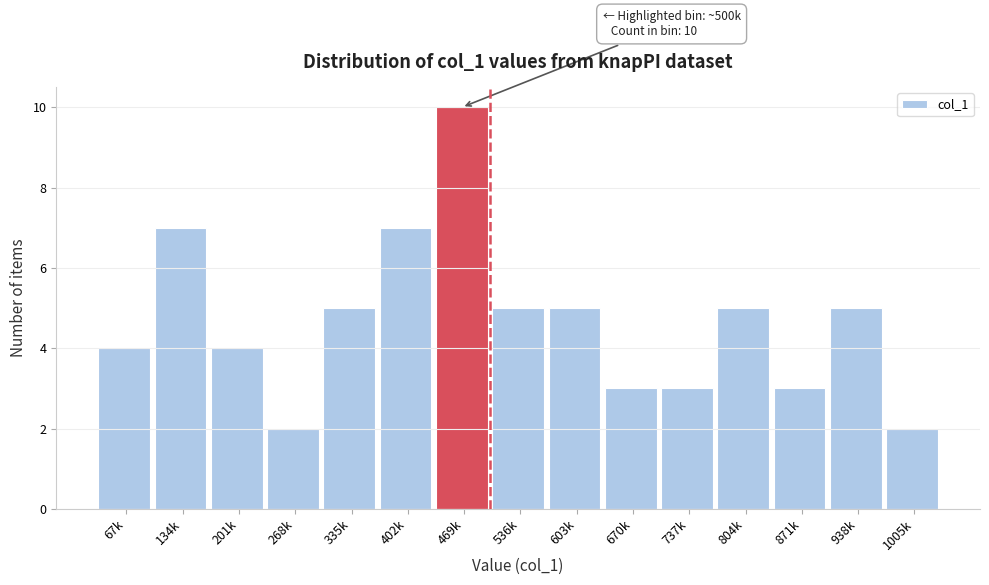

Reading left to right, extract all data points from this chart.

67k=4	134k=7	201k=4	268k=2	335k=5	402k=7	469k=10	536k=5	603k=5	670k=3	737k=3	804k=5	871k=3	938k=5	1005k=2